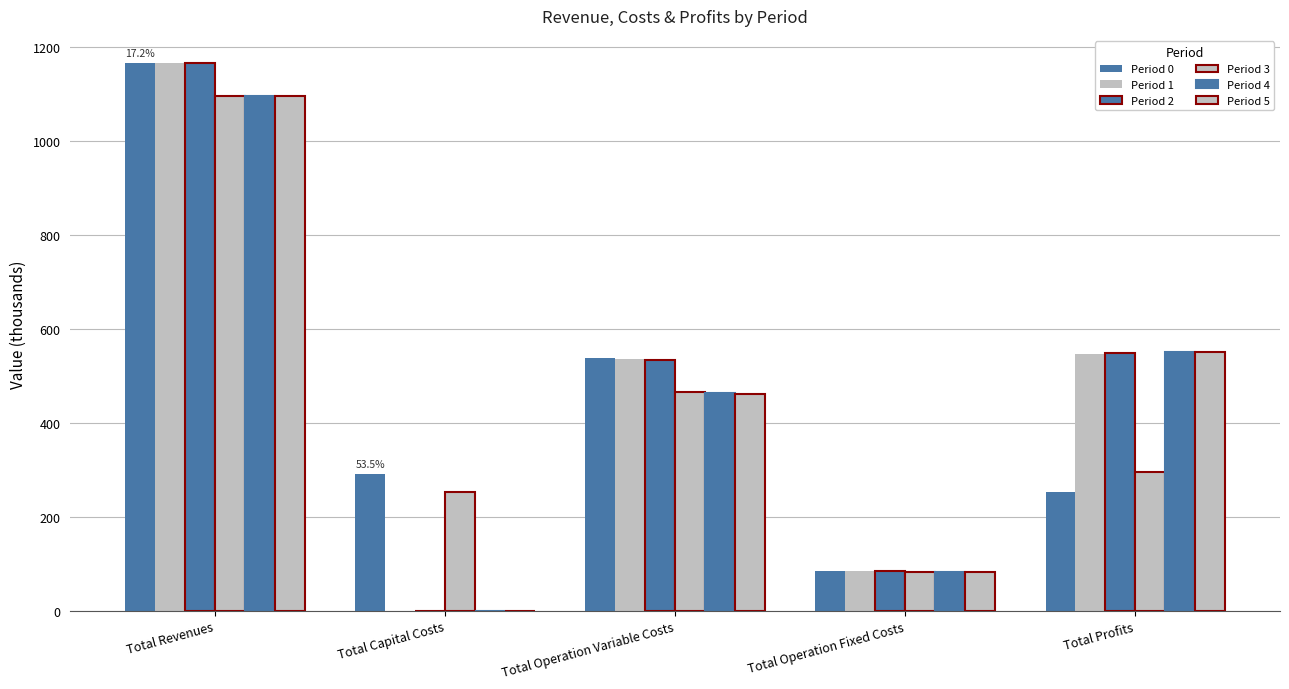

How many values in Period 1 are above zero?

4